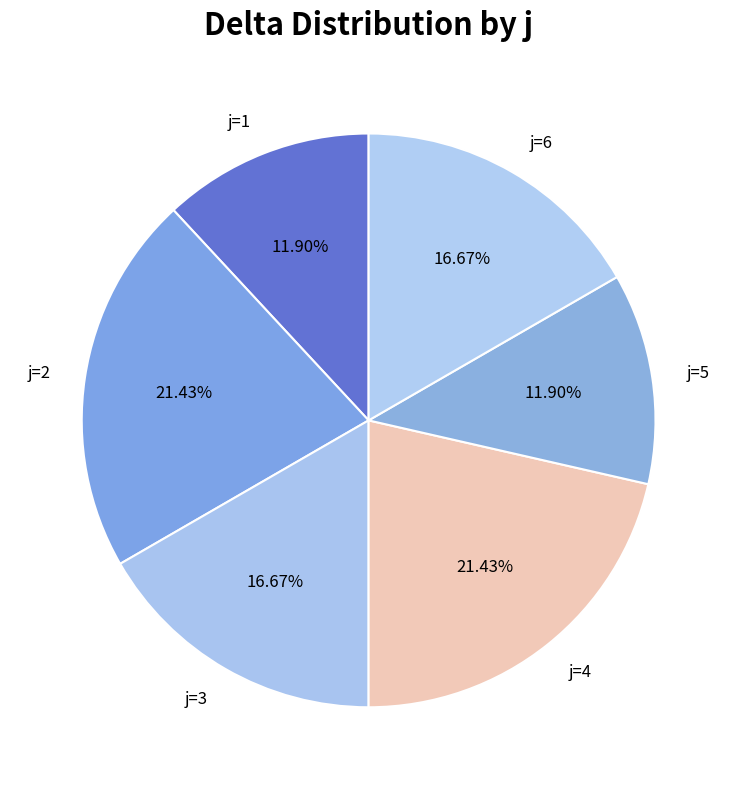

Is the sum of j=5 and j=1 greater than half?

No